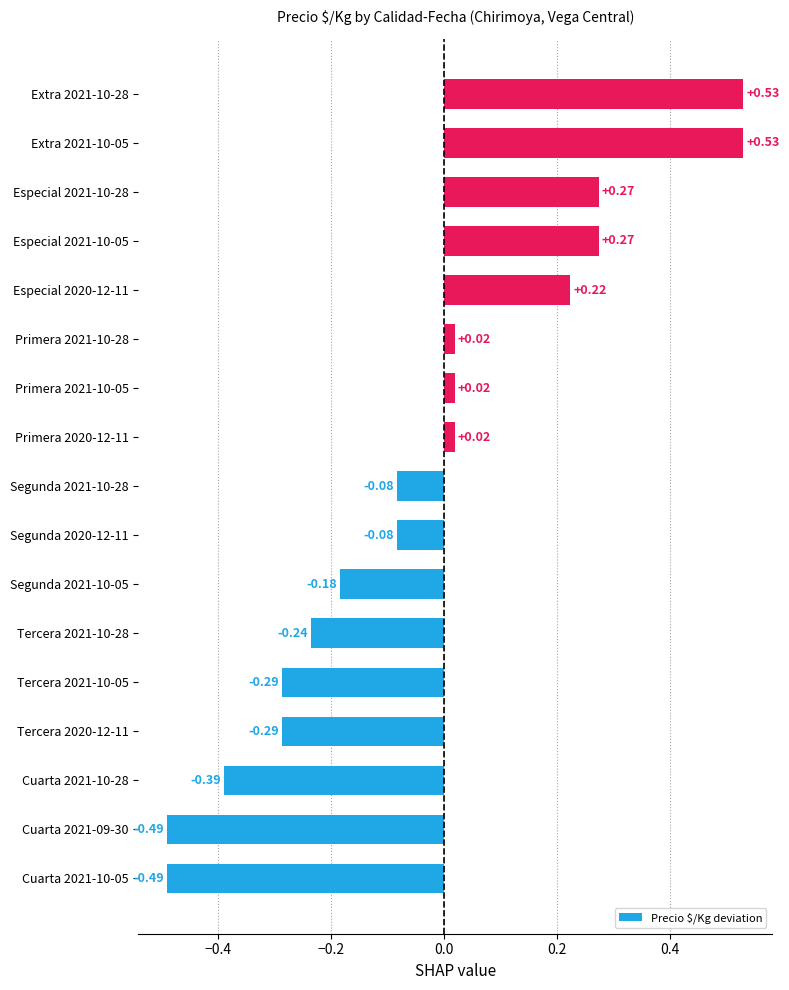

What is the change in value from Segunda 2020-12-11 to Extra 2021-10-05?

+0.6